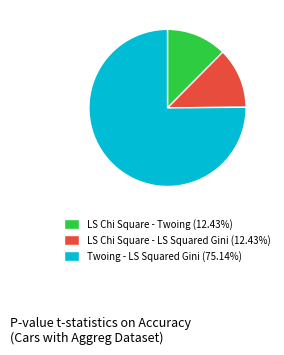

Count the number of slices in the pie.

3